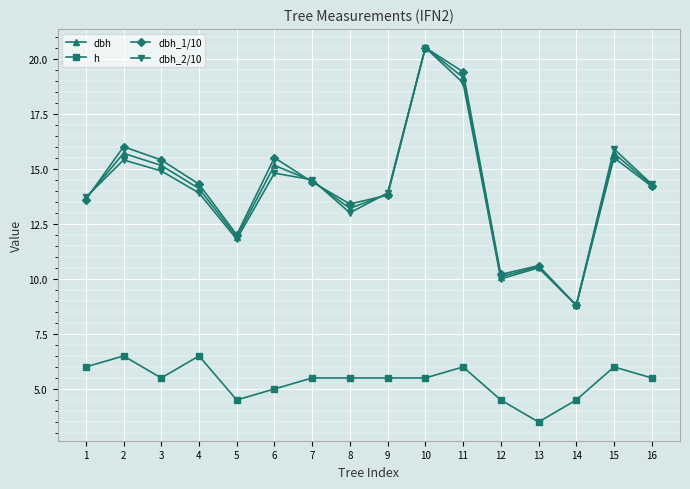

True or false: dbh has more than 2 points higher than both neighbors.

True